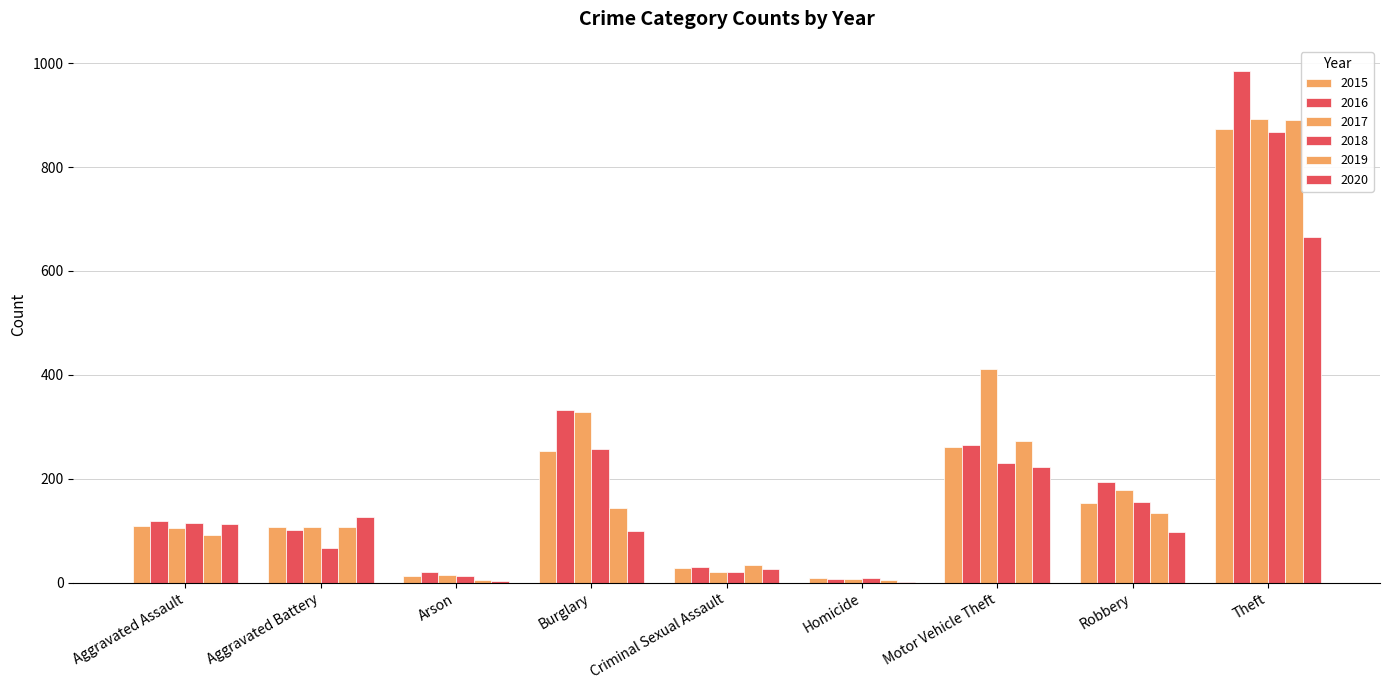

Between Aggravated Battery and Theft, which series saw the biggest shift?

2016